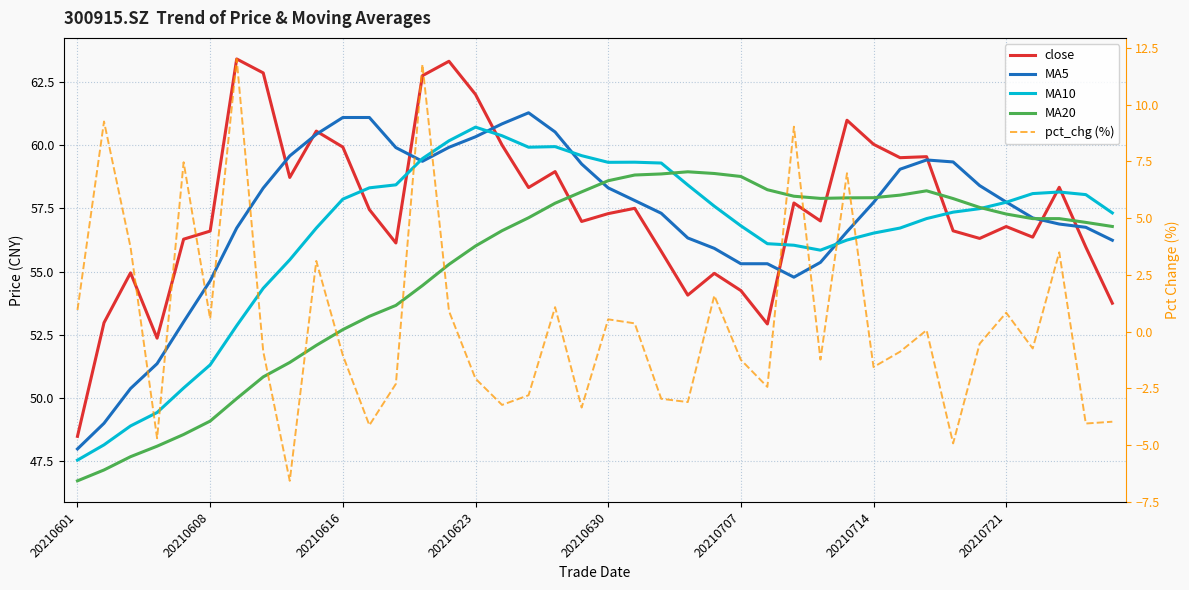

Where is the first local minimum for MA10?

17